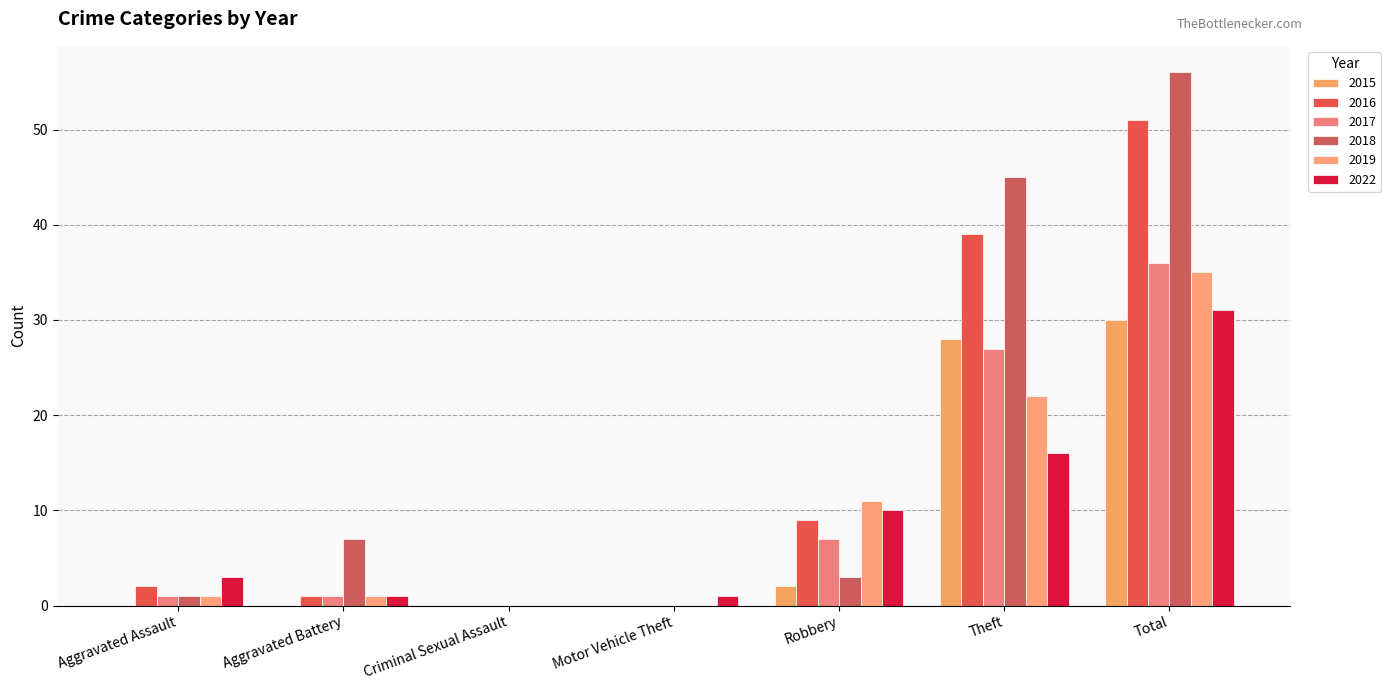

Are the bars grouped side by side (vs. stacked)?

Yes